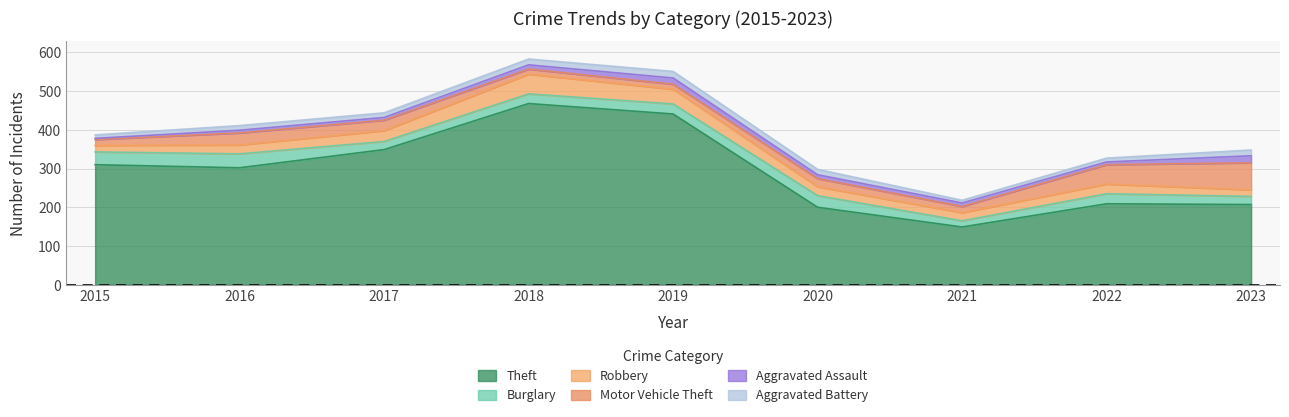

What are all the series names shown in the legend?

Theft, Burglary, Robbery, Motor Vehicle Theft, Aggravated Assault, Aggravated Battery